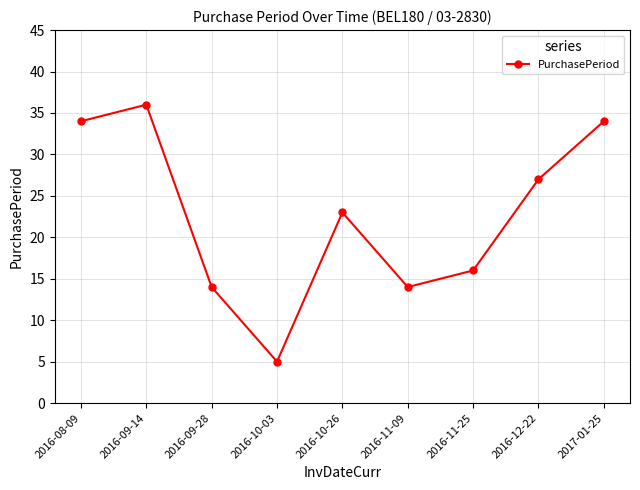

At which category does the data reach its first local valley?

2016-10-03